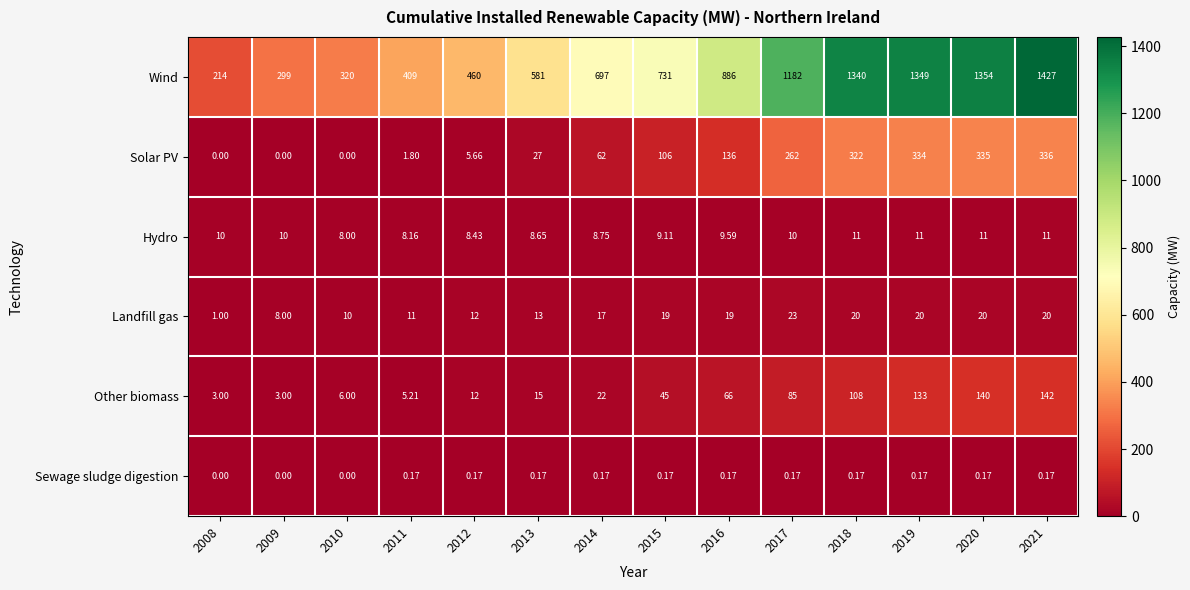

Between 2009 and 2017, which series saw the biggest shift?

Wind